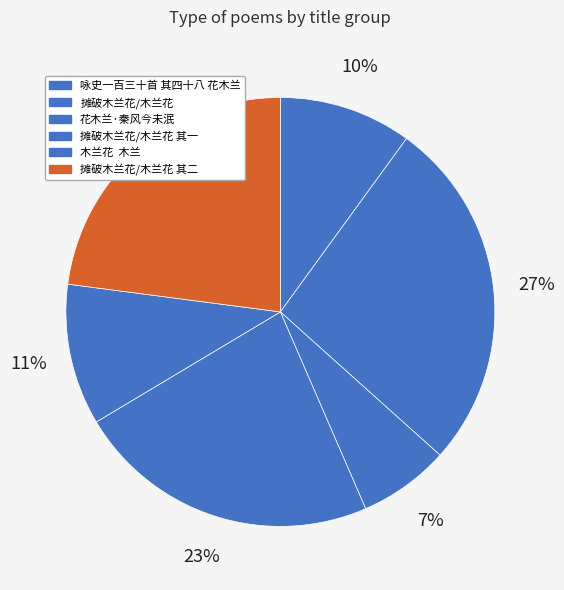

Count the number of slices in the pie.

6